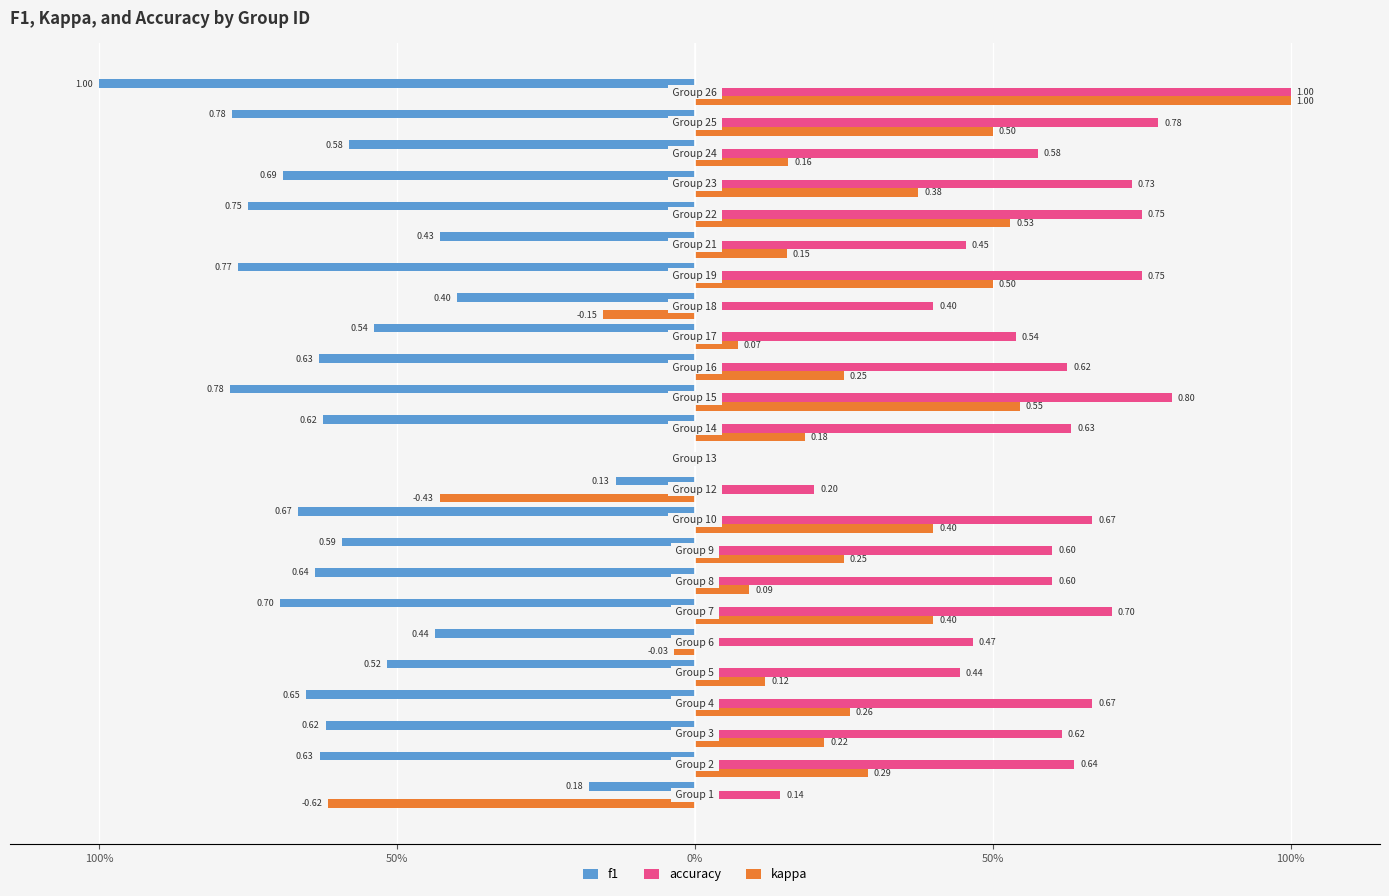

What are all the series names shown in the legend?

f1, accuracy, kappa